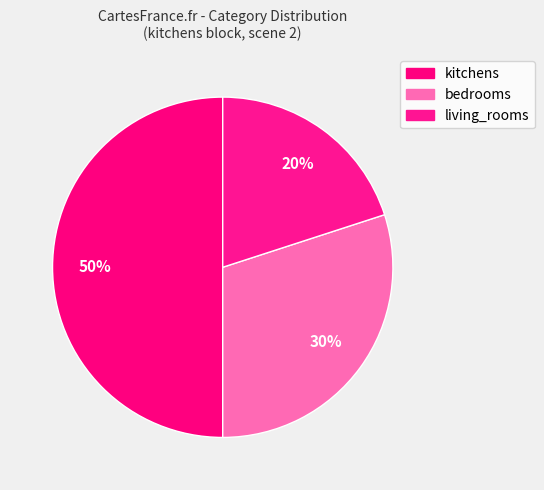

How many segments does this pie chart have?

3